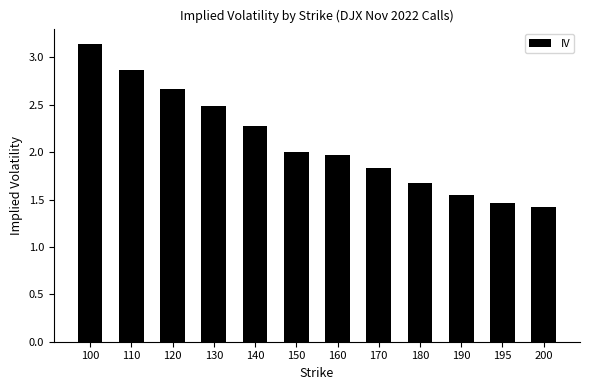

How many data points are above 2?

6